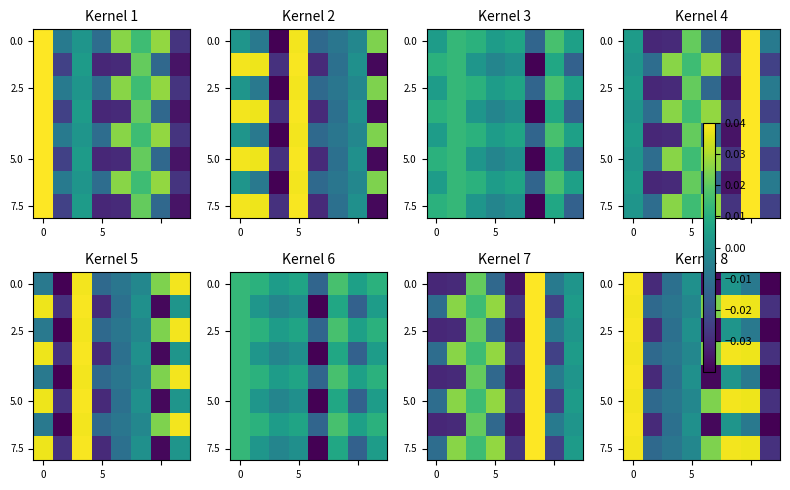

What is the sum of all 7.5 values?

0.1